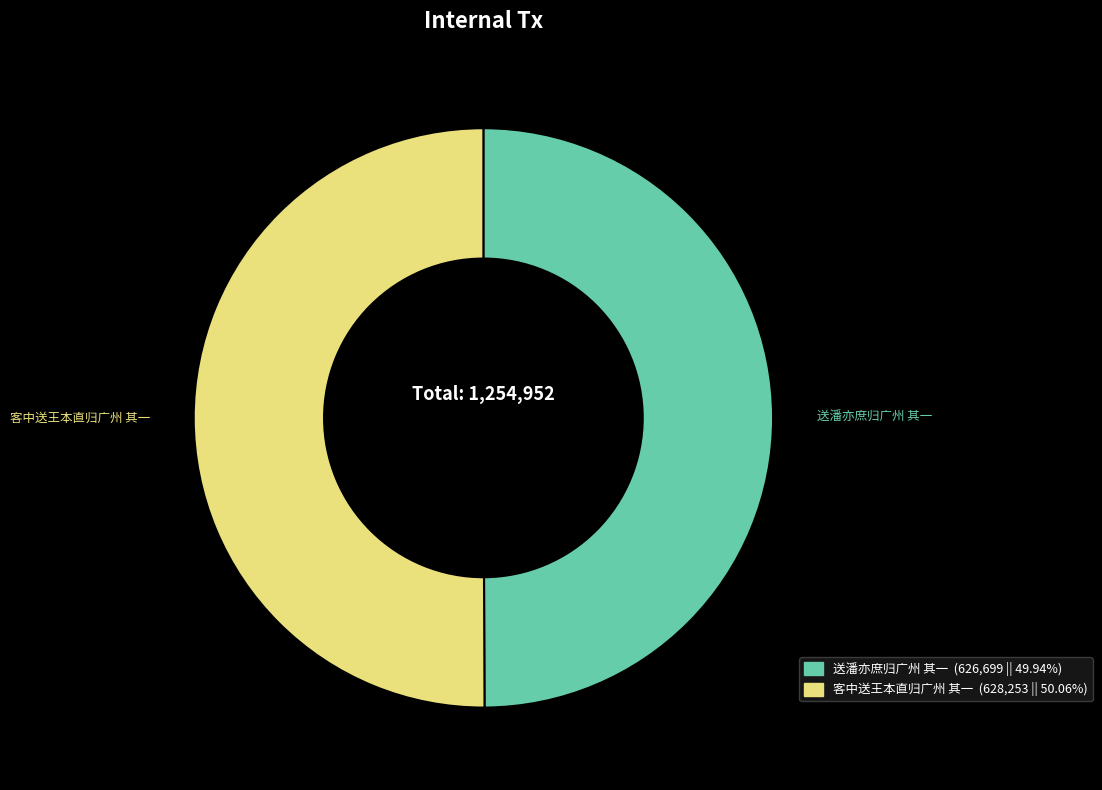

How many slices are in this pie chart?

2